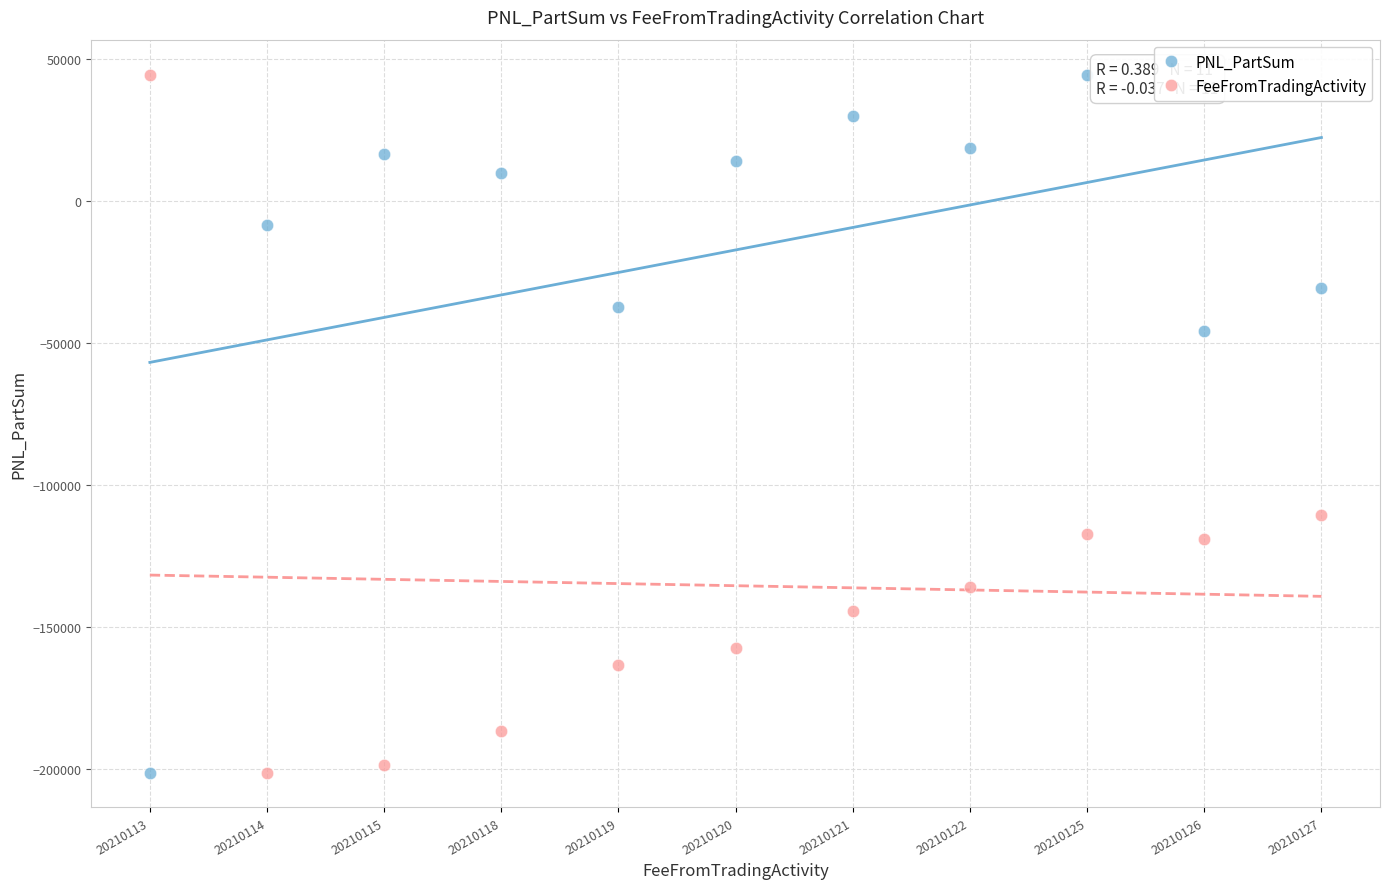

What are all the series names shown in the legend?

PNL_PartSum, FeeFromTradingActivity